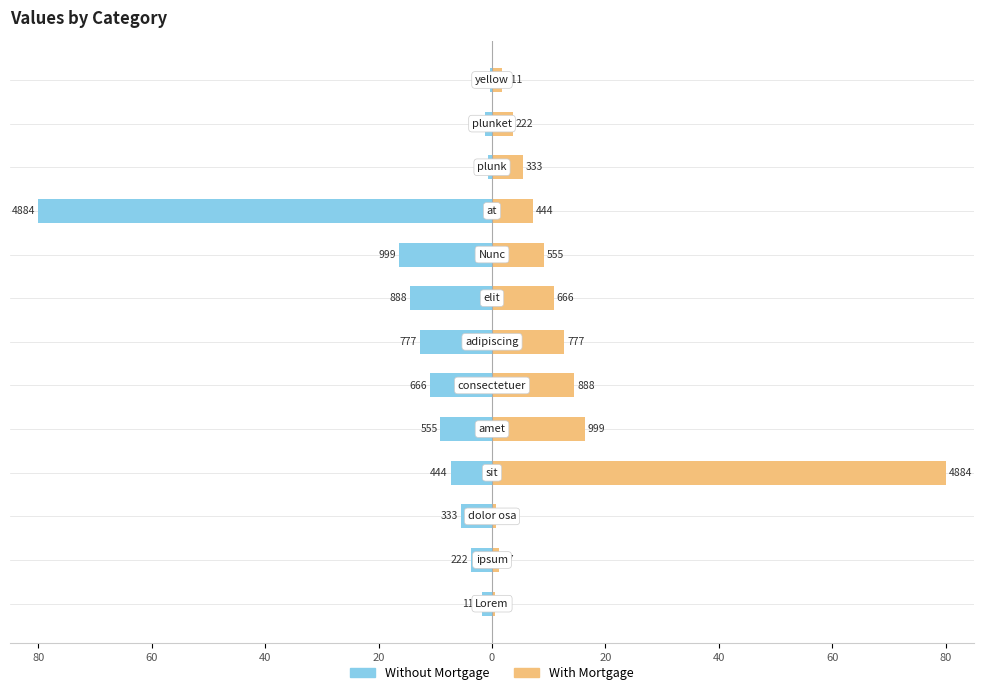

The value of With Mortgage at 10 is 5.5. True or false?

True